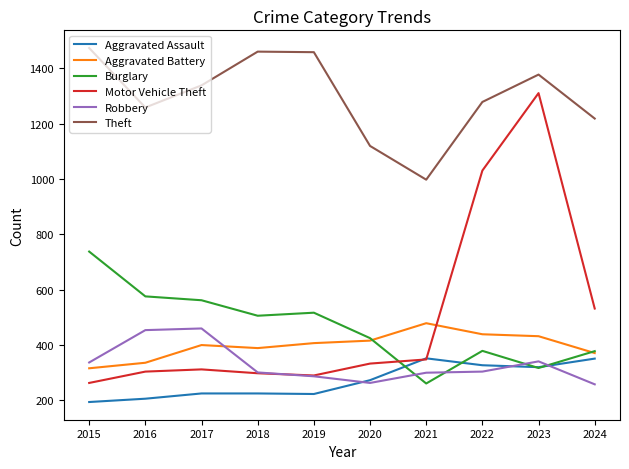

How many lines are shown in the chart?

6